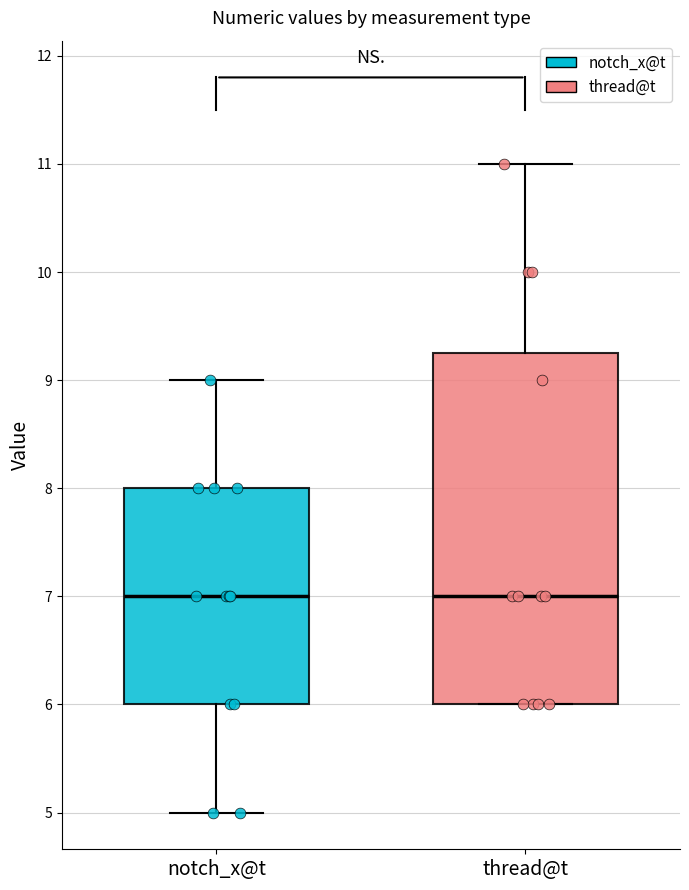

Which box is the tallest, from its lower edge to its upper edge?

thread@t